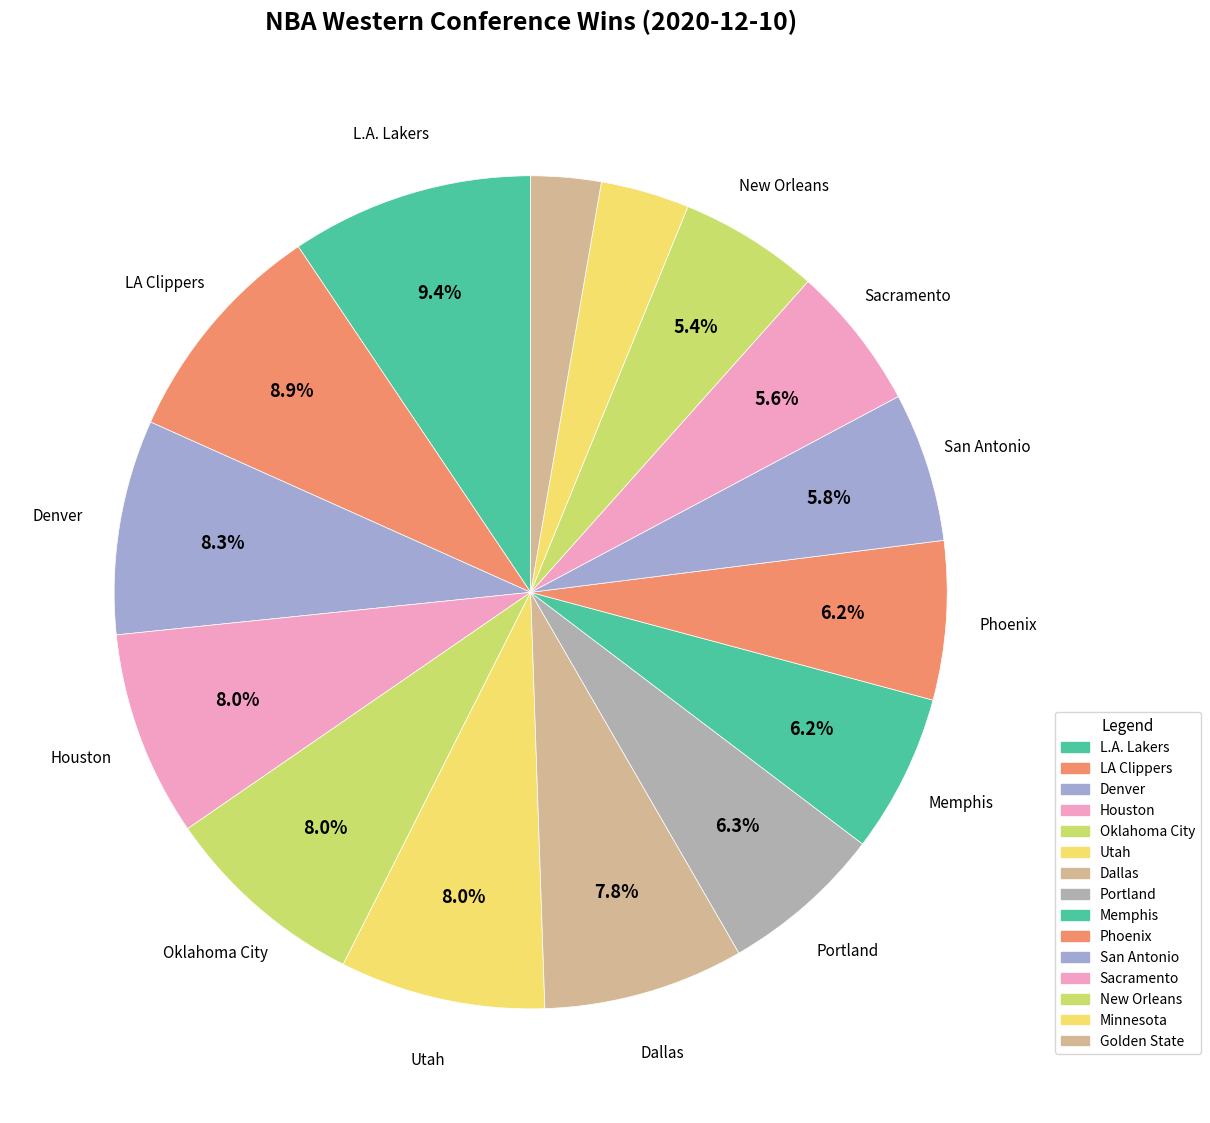

Which has a higher value, New Orleans or Dallas?

Dallas